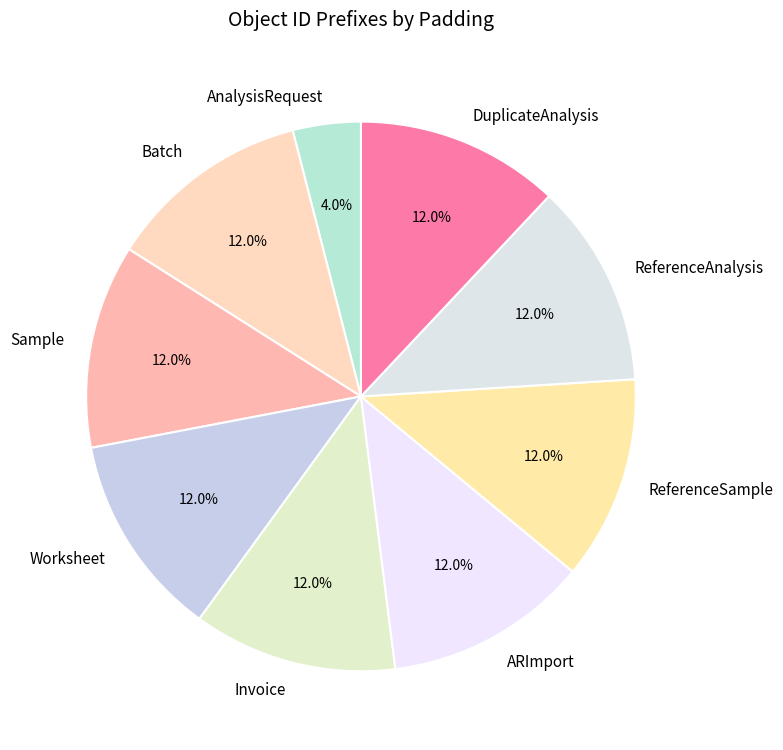

Does ARImport account for over 50% of the chart?

No